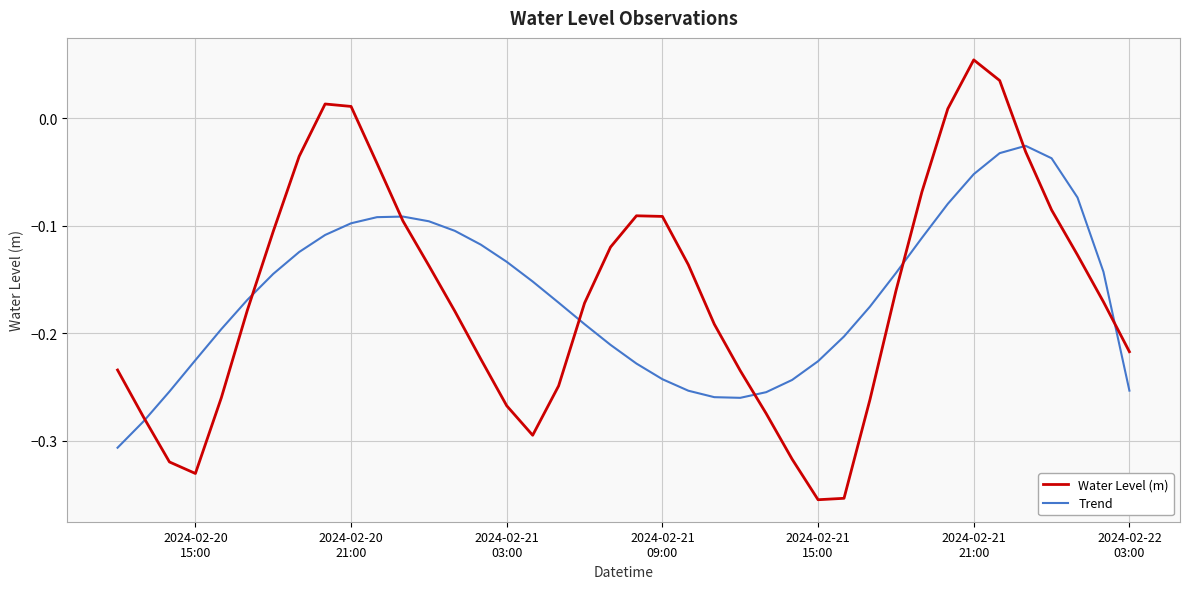

What is the difference between the maximum and minimum values in the Water Level (m) series?

0.4